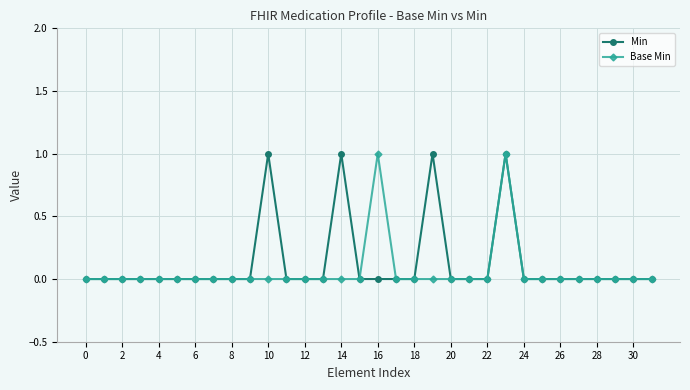

What is the label of the 11th point from the right?

21